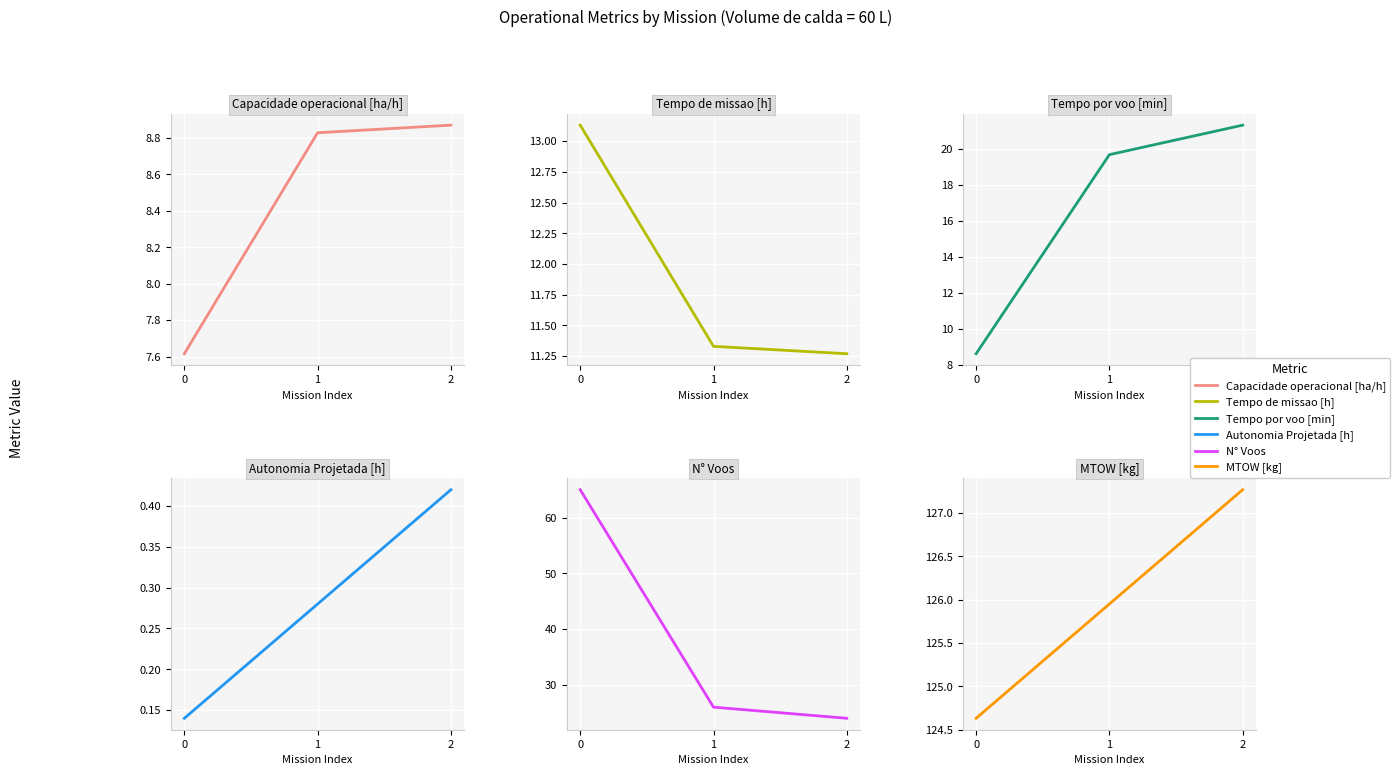

What are all the series names shown in the legend?

Capacidade operacional [ha/h], Tempo de missao [h], Tempo por voo [min], Autonomia Projetada [h], N° Voos, MTOW [kg]